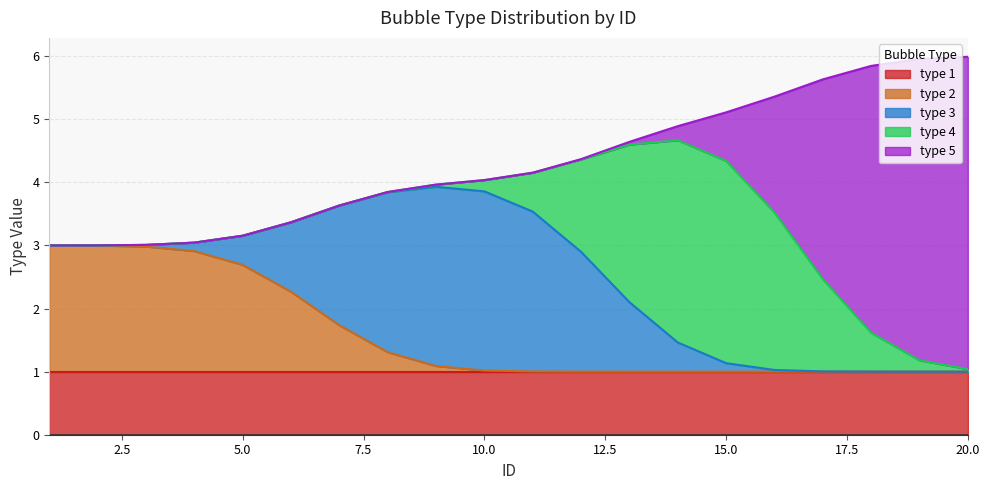

How many lines are shown in the chart?

5